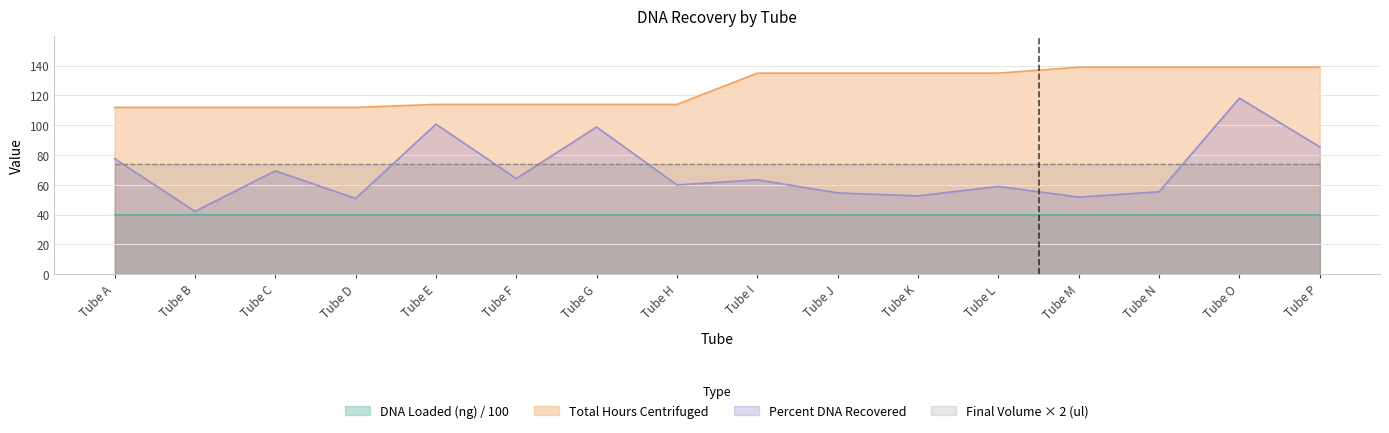

True or false: Percent DNA Recovered and Total Hours Centrifuged intersect in this chart.

False